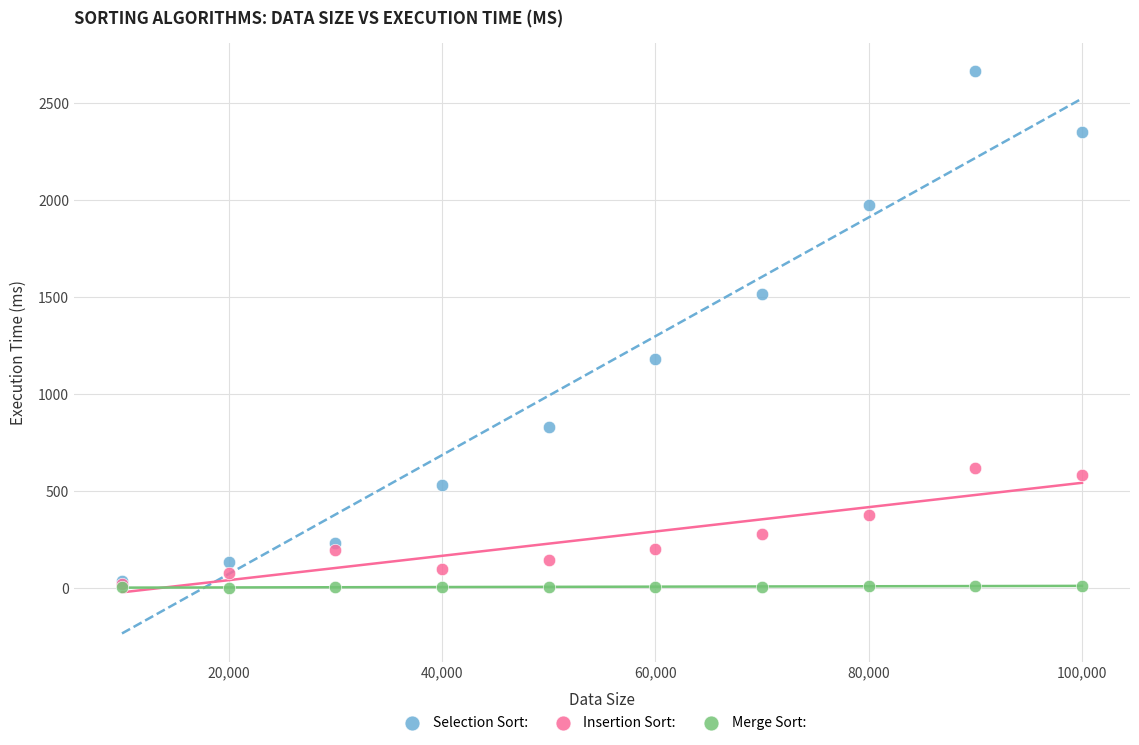

Which series reaches the maximum Y coordinate?

Selection Sort: